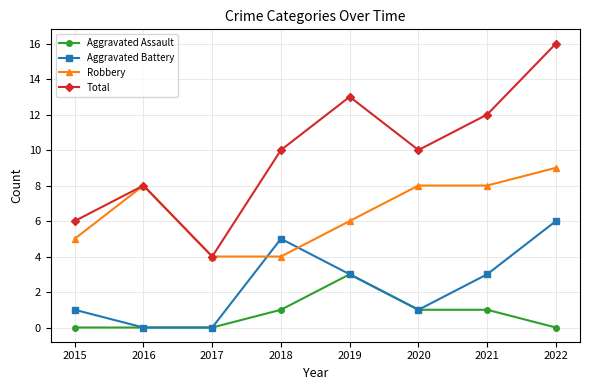

Which series has the largest range (max minus min)?

Total